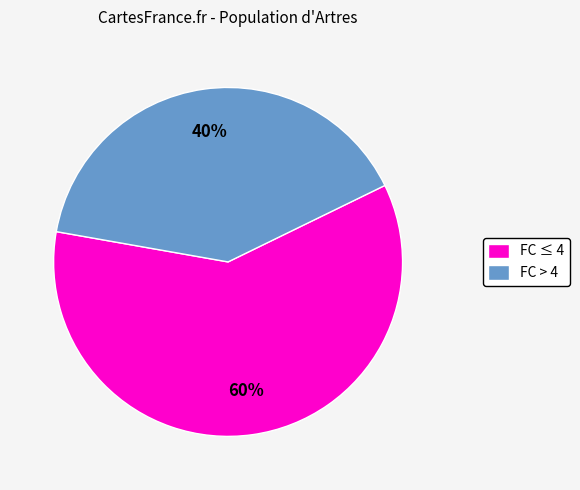

Which has a higher value, FC > 4 or FC ≤ 4?

FC ≤ 4